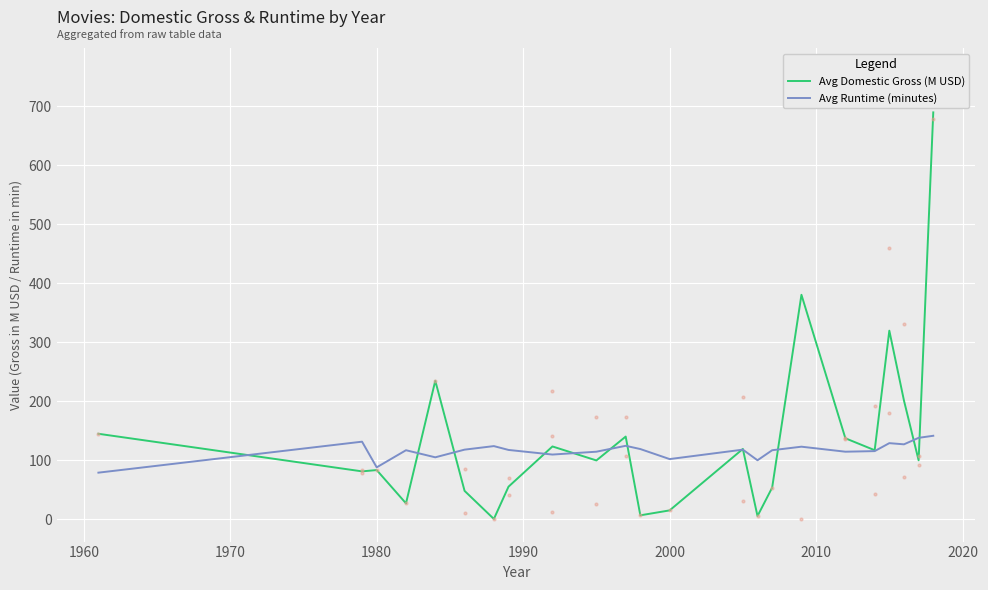

Which series has the largest range (max minus min)?

Avg Domestic Gross (M USD)